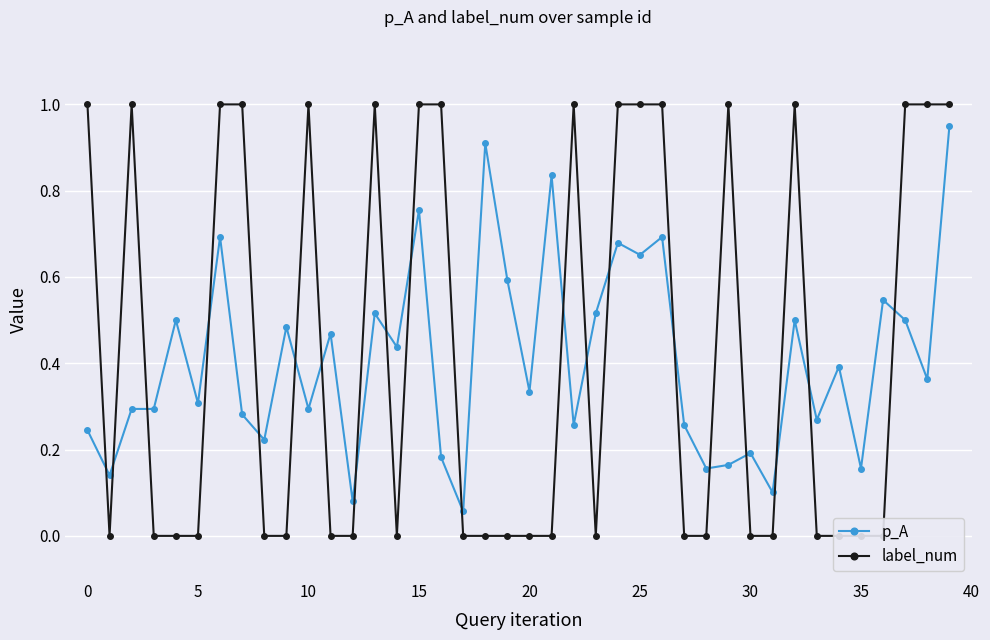

What is the total value across all series at 33?

0.3